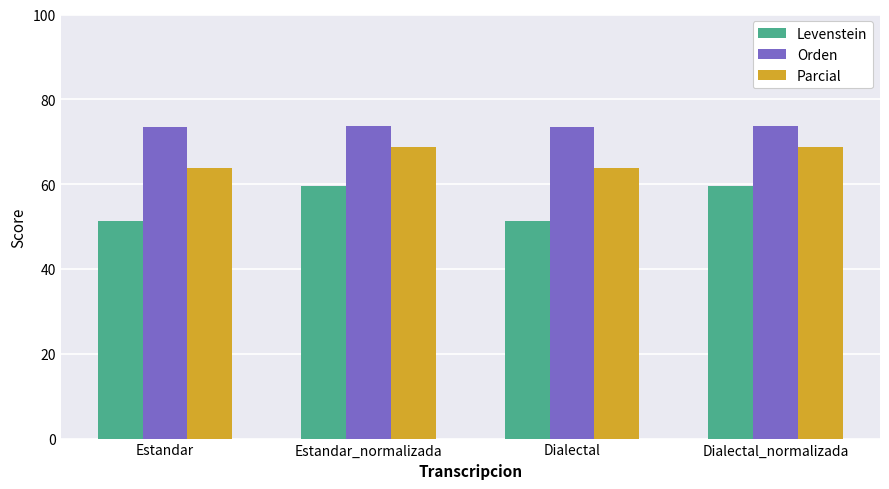

What is the lowest value of the Levenstein series?

51.3